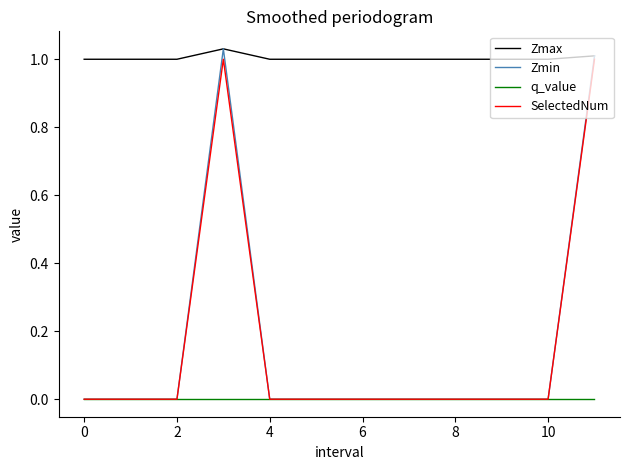

Which series has the largest total across all categories?

Zmax